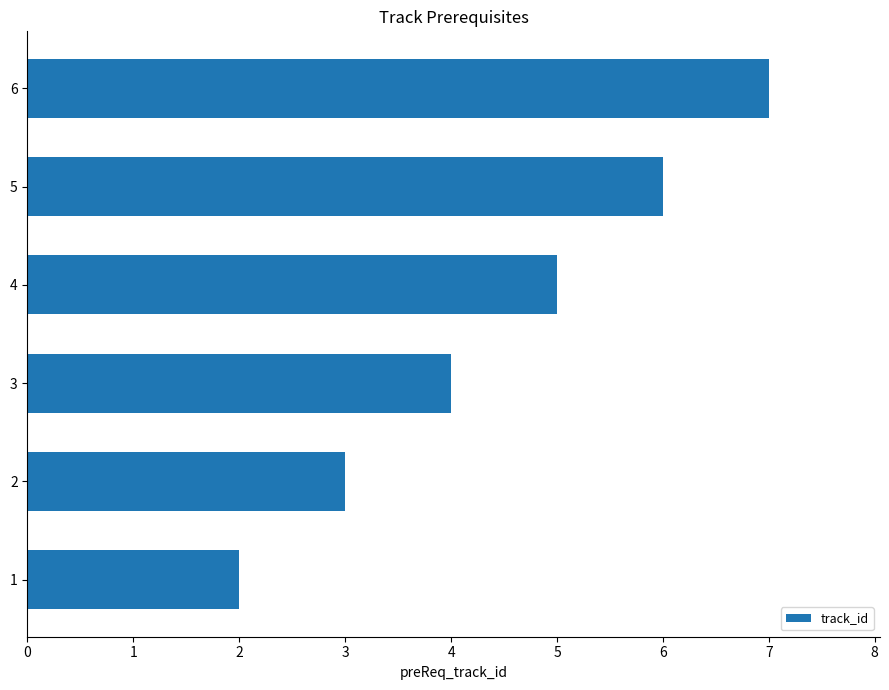

How many values are between 3 and 6?

4